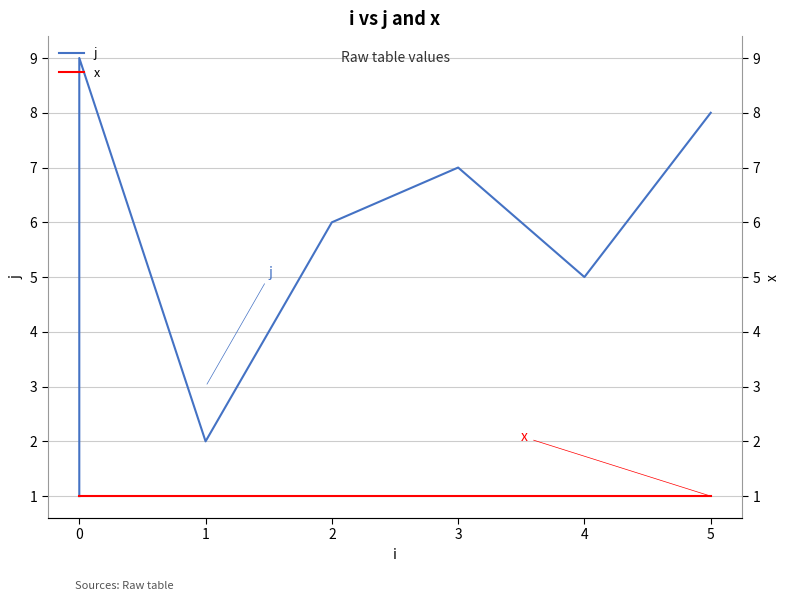

How many lines are shown in the chart?

2